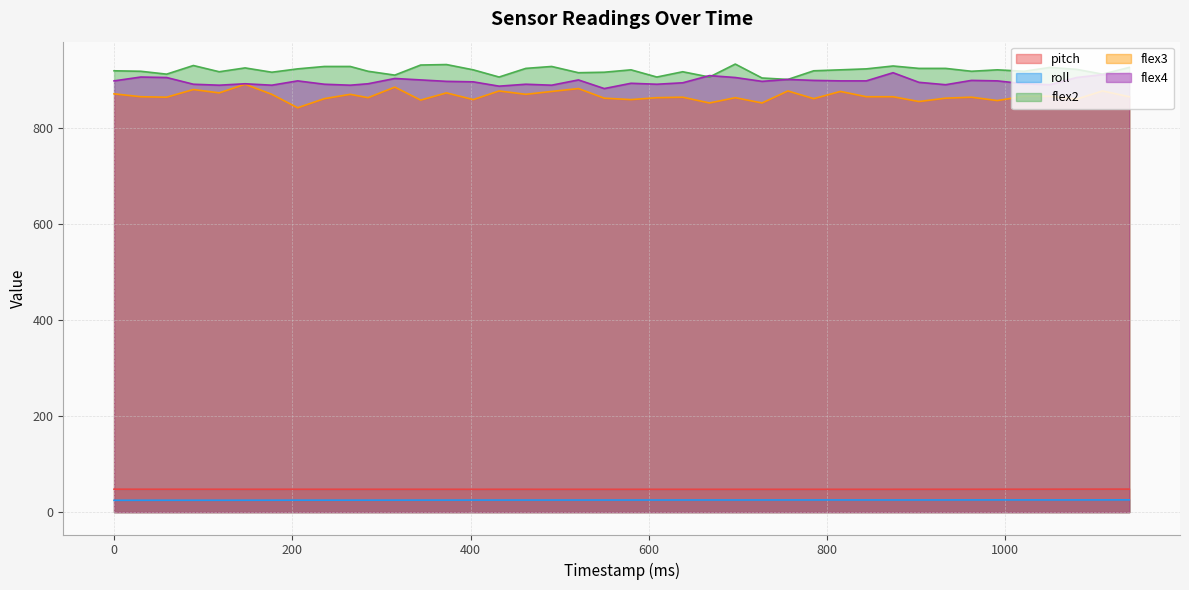

The flex2 series shows 501.7 at 991. True or false?

False